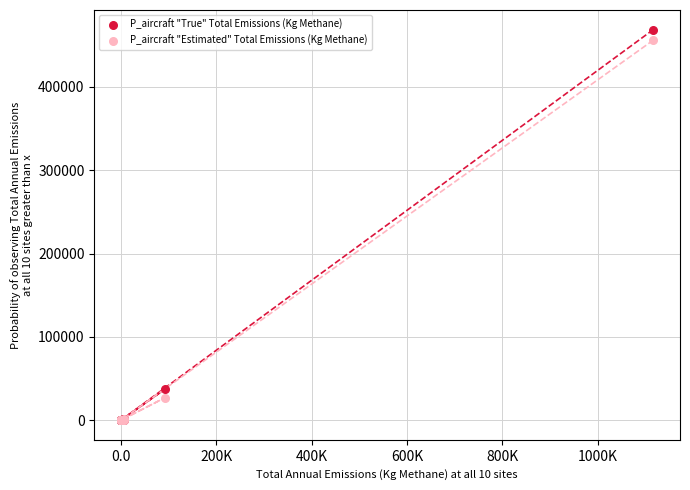

In the P_aircraft "Estimated" Total Emissions (Kg Methane) series, what Y value is closest to 228121?

26852.3